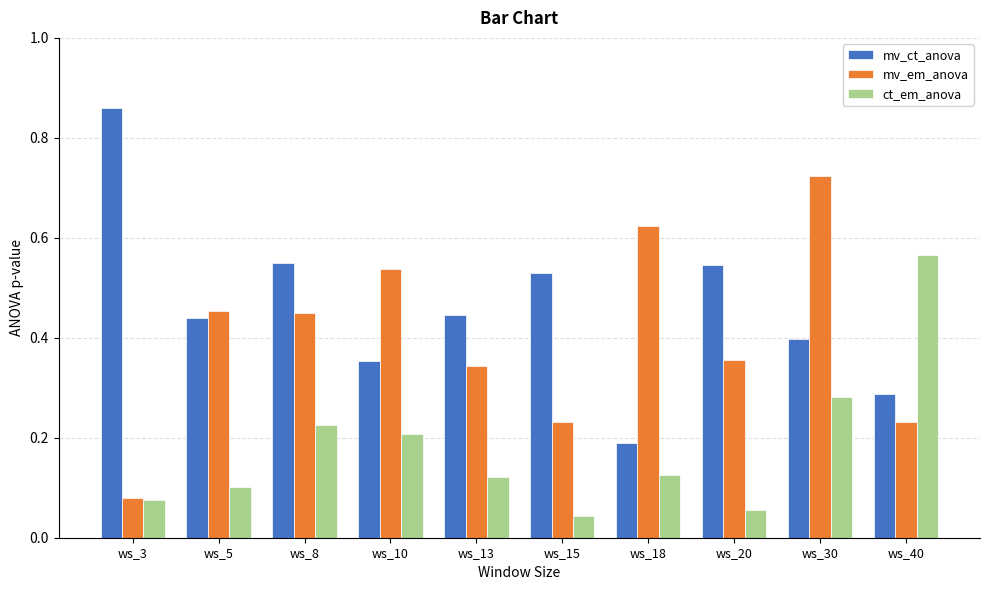

What is the sum of all mv_em_anova values?

4.0